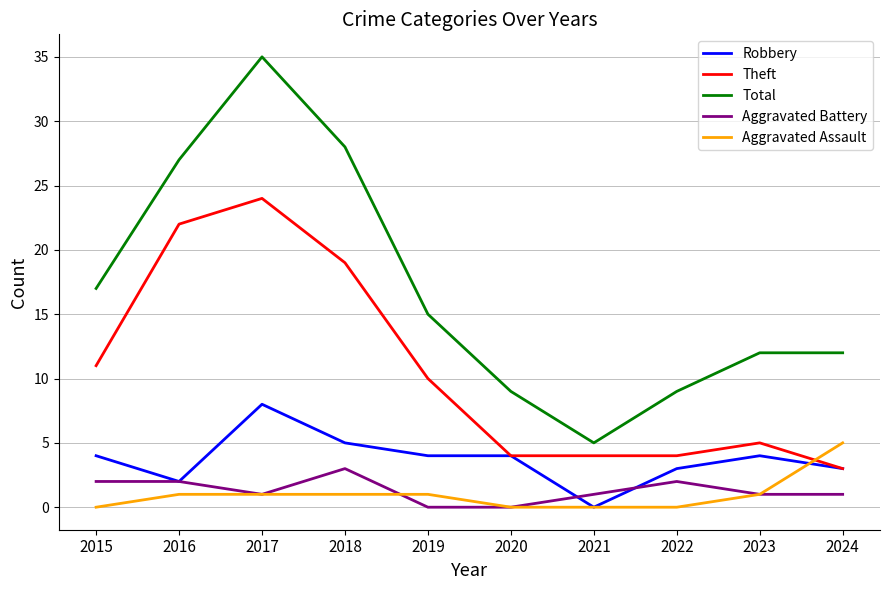

Which series has the largest range (max minus min)?

Total